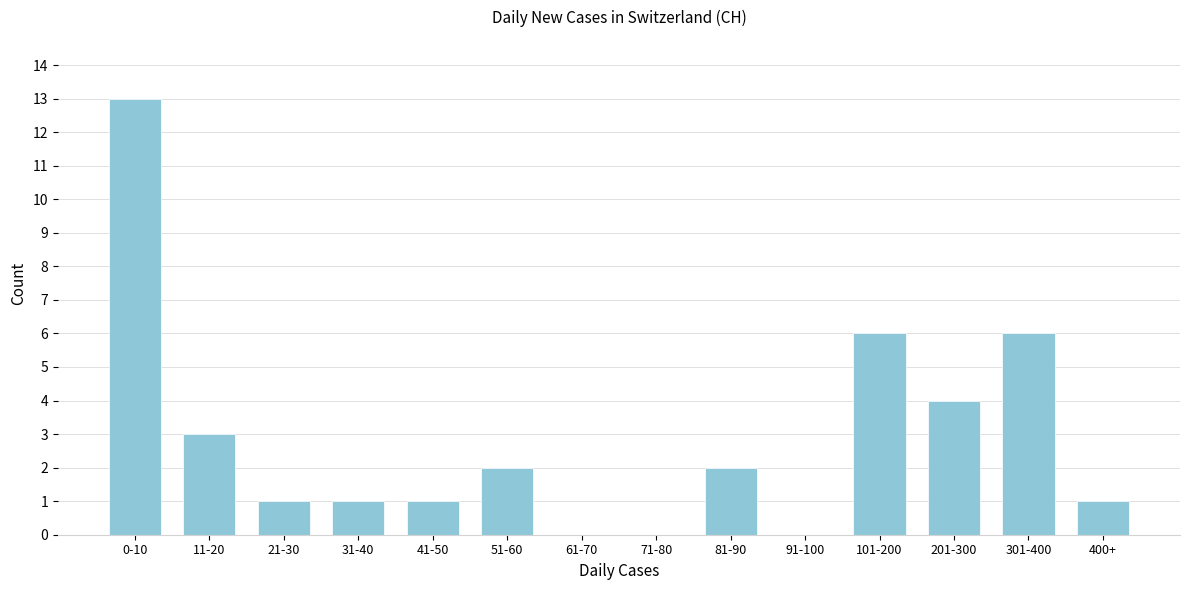

Reading right to left, transcribe all the data shown in this chart.

400+=1	301-400=6	201-300=4	101-200=6	91-100=0	81-90=2	71-80=0	61-70=0	51-60=2	41-50=1	31-40=1	21-30=1	11-20=3	0-10=13